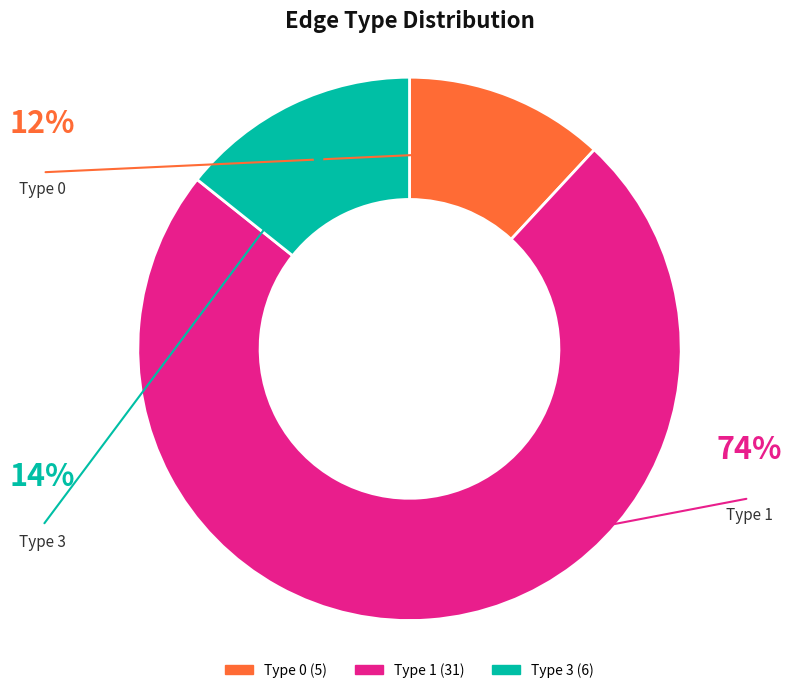

Is Type 1 the majority of the pie?

Yes